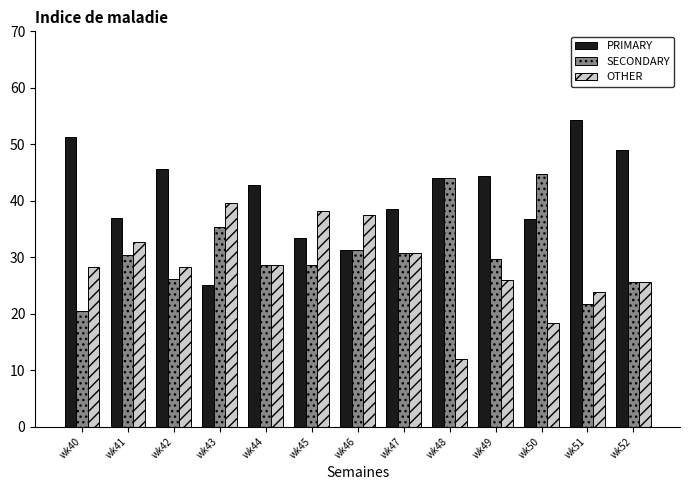

Where does the SECONDARY series first go above 29?

wk41